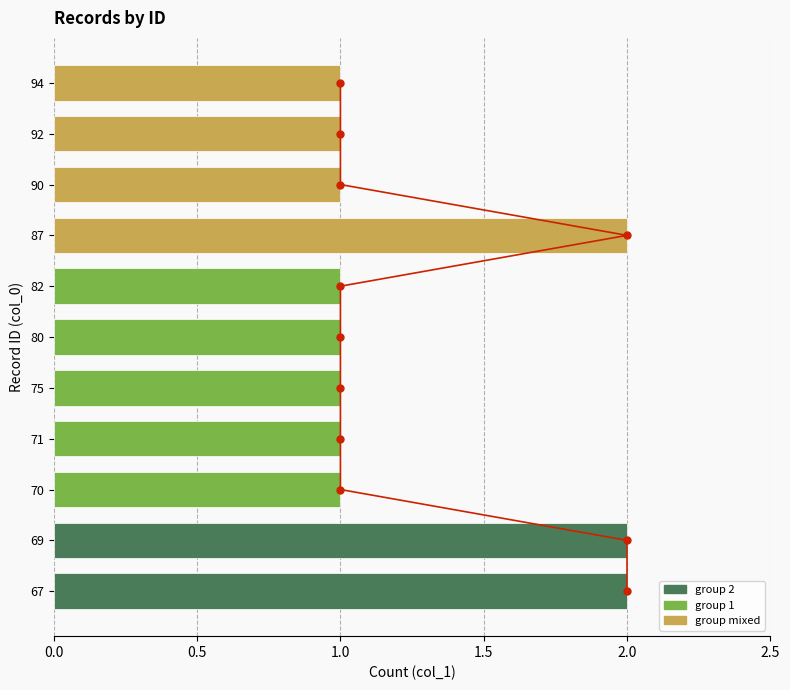

Between 2.0 and 8, which is larger?

8